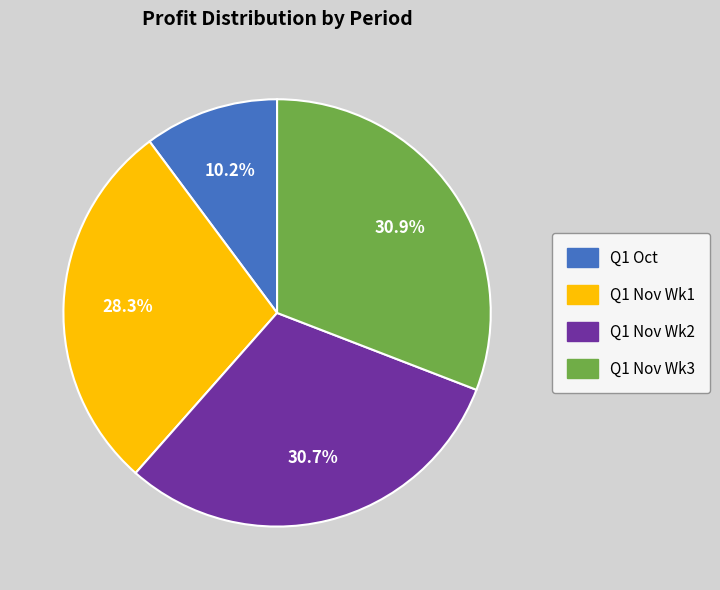

Is Q1 Nov Wk3 the majority of the pie?

No